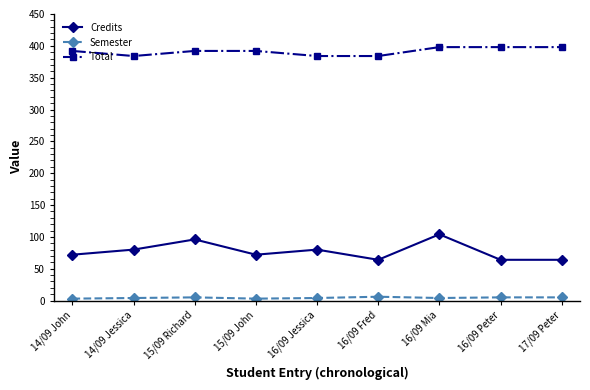

What is the maximum value for Credits?

104